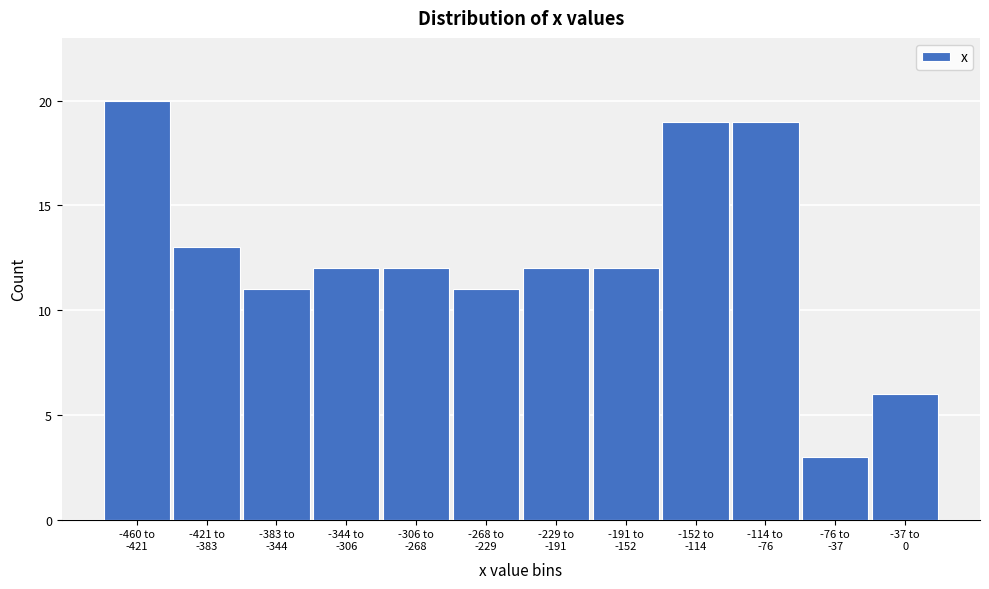

Reading right to left, extract all data points from this chart.

6	3	19	19	12	12	11	12	12	11	13	20